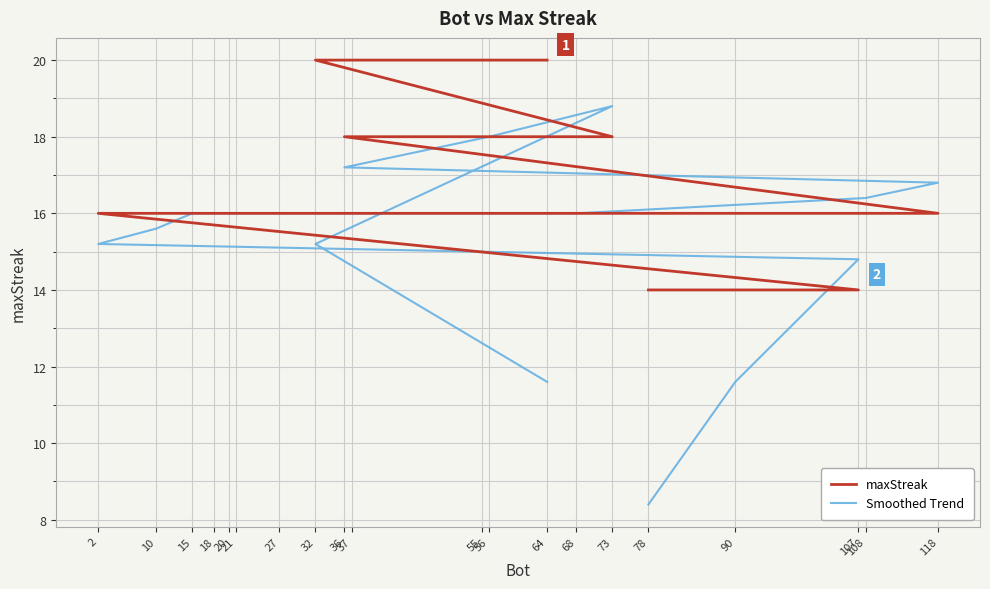

How many data points does each series have?

20